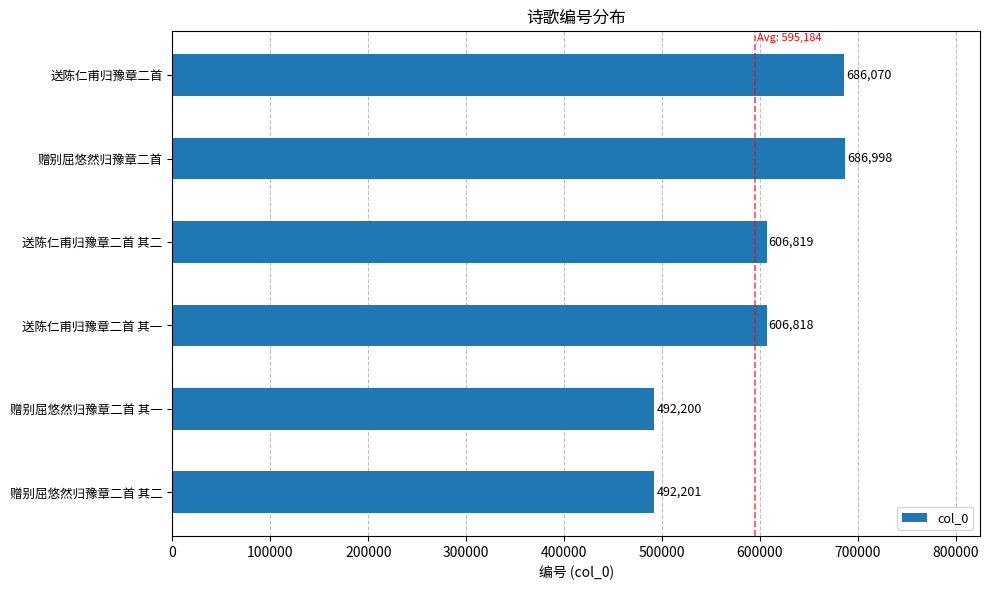

How many data points are less than 606819?

3